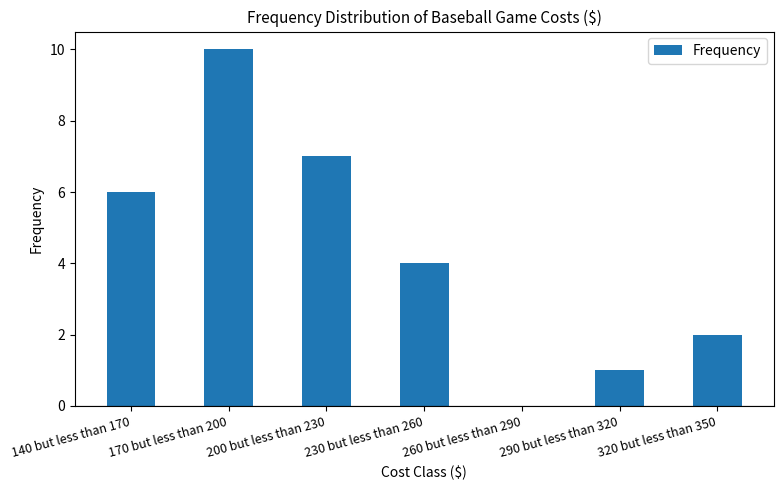

What is the maximum value shown in the chart?

10